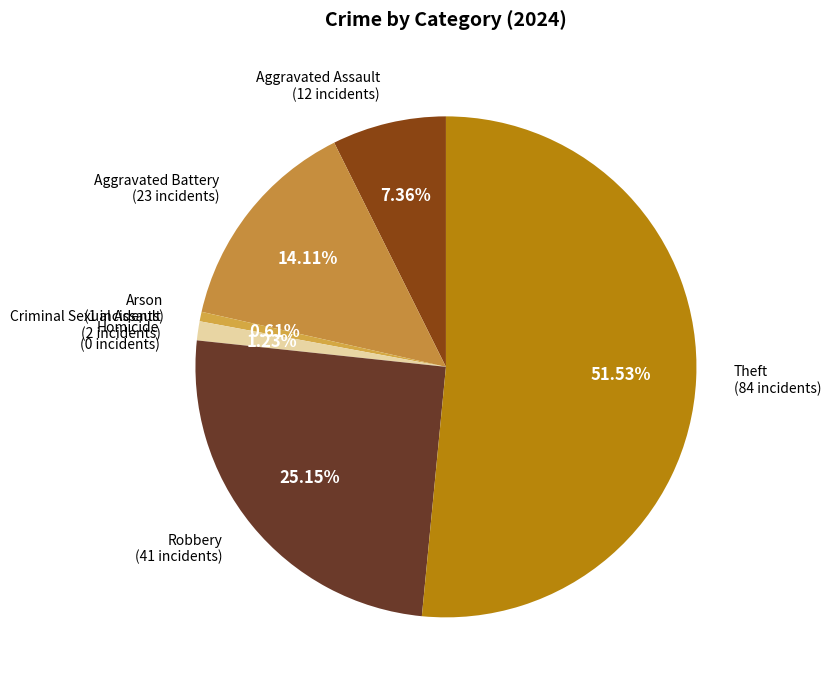

To the nearest percent, what is the difference between the largest and smallest slice percentages?

52%